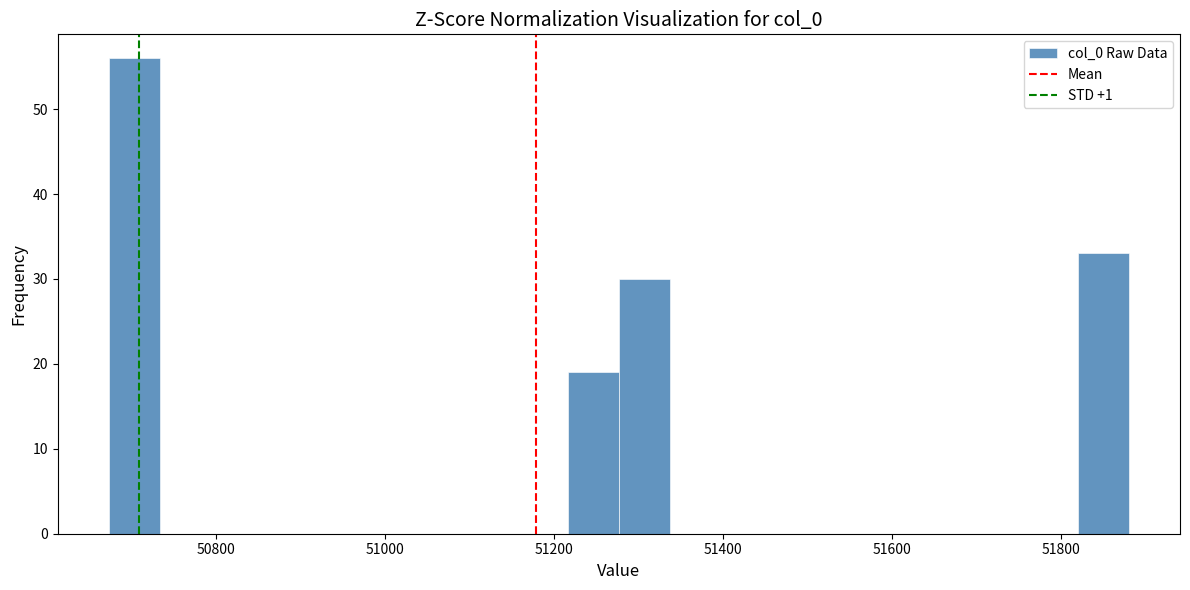

Read against the x-axis, roughly where is the centre of the tallest bar?

50700